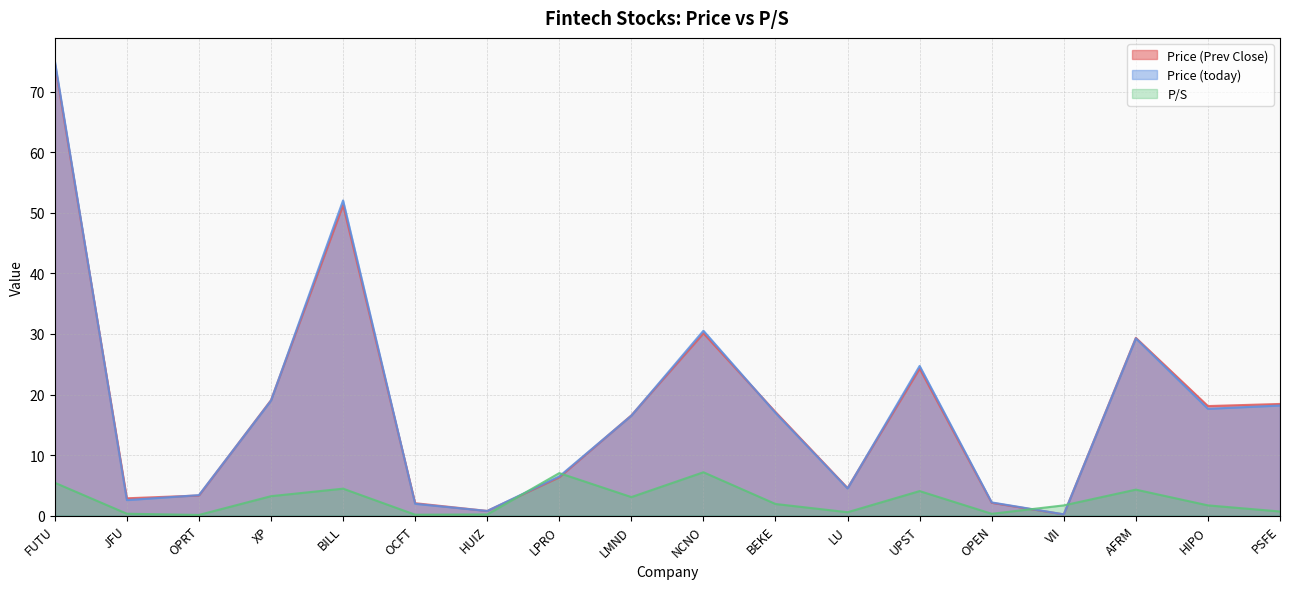

At which category does P/S reach its first local peak?

BILL